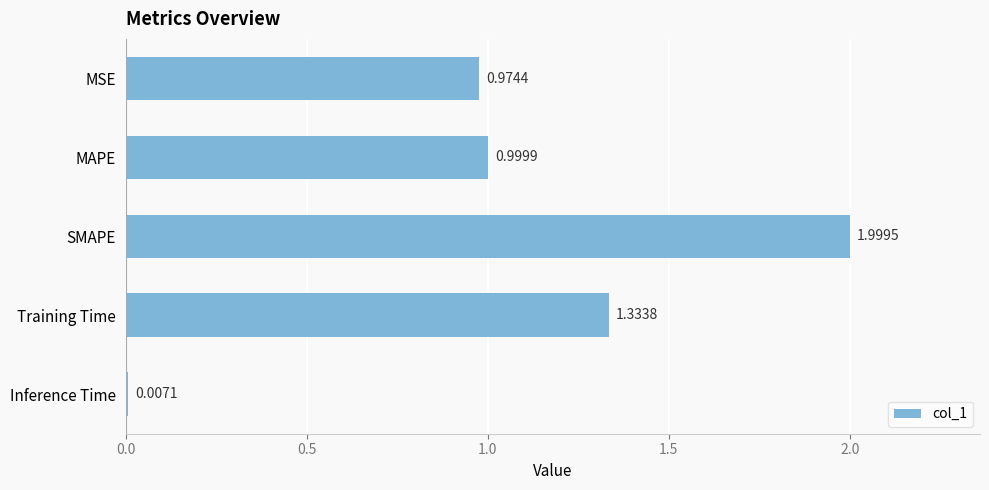

What is the sum of all values?

5.3